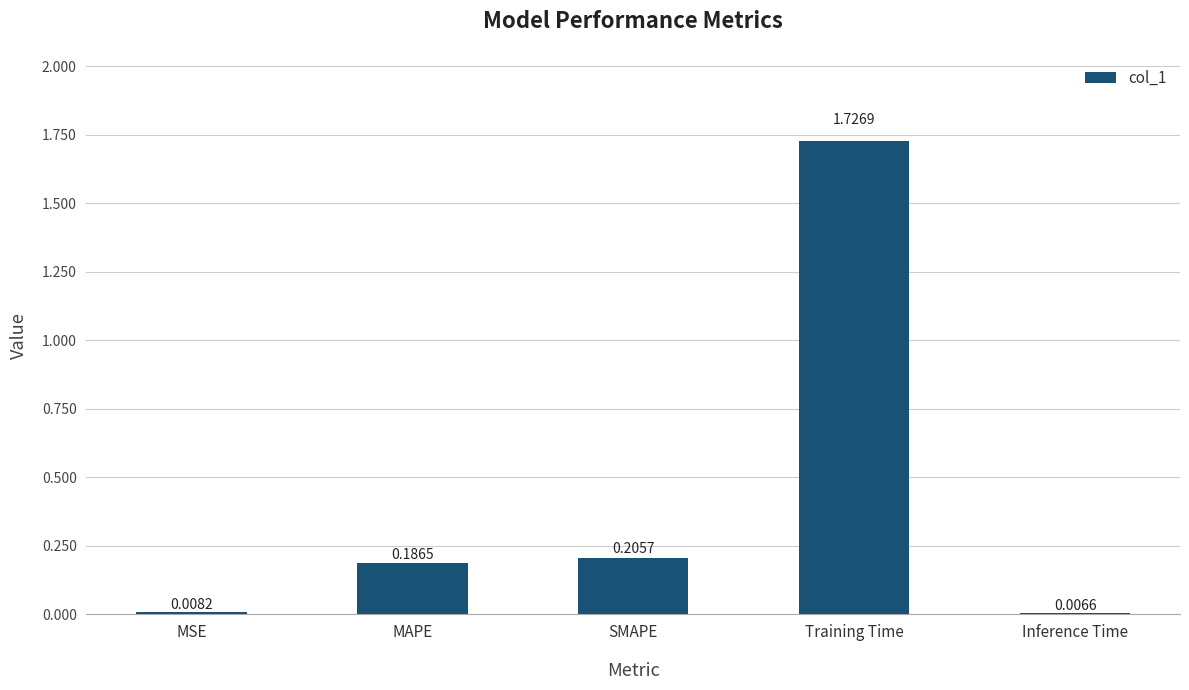

Does the chart contain stacked bars?

No